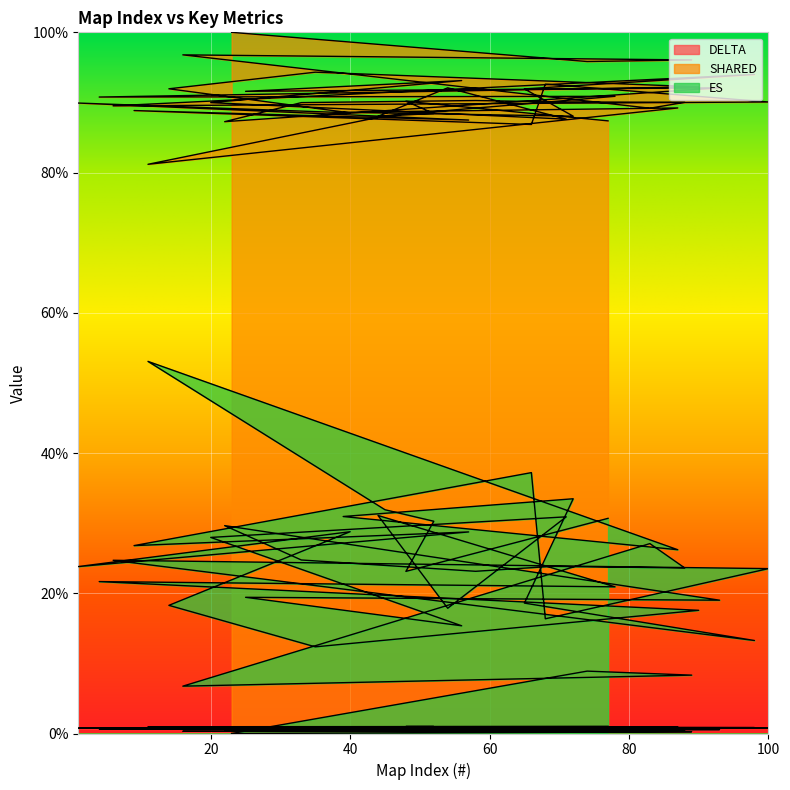

What is the label of the 19th point from the left?

4